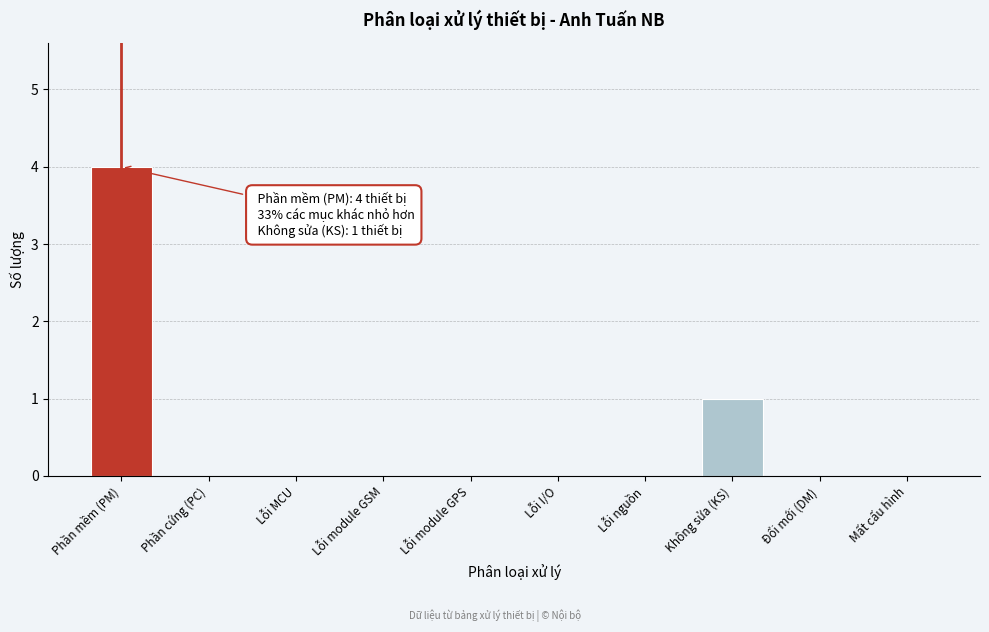

Reading right to left, list all the values displayed in this chart.

Mất cấu hình=0	Đổi mới (DM)=0	Không sửa (KS)=1	Lỗi nguồn=0	Lỗi I/O=0	Lỗi module GPS=0	Lỗi module GSM=0	Lỗi MCU=0	Phần cứng (PC)=0	Phần mềm (PM)=4